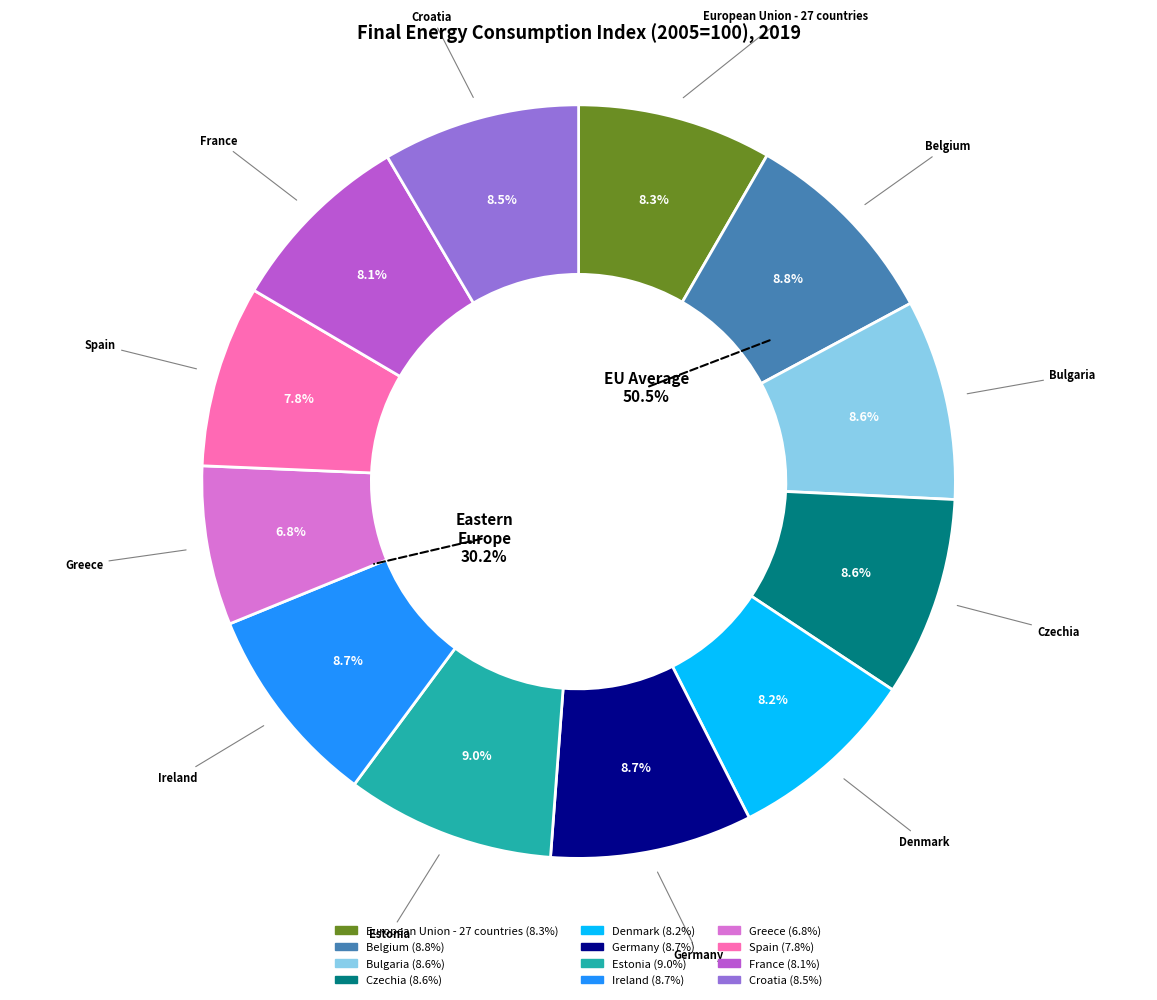

Count the number of slices in the pie.

12